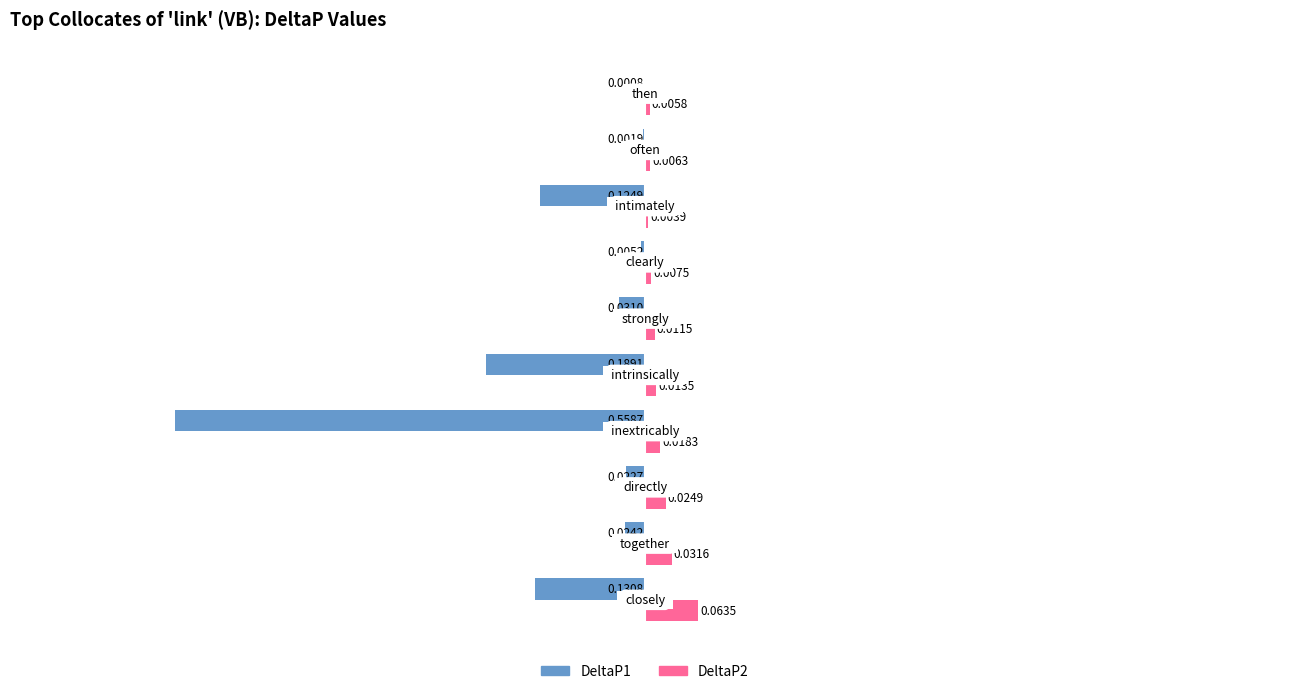

Which series has the largest range (max minus min)?

DeltaP1